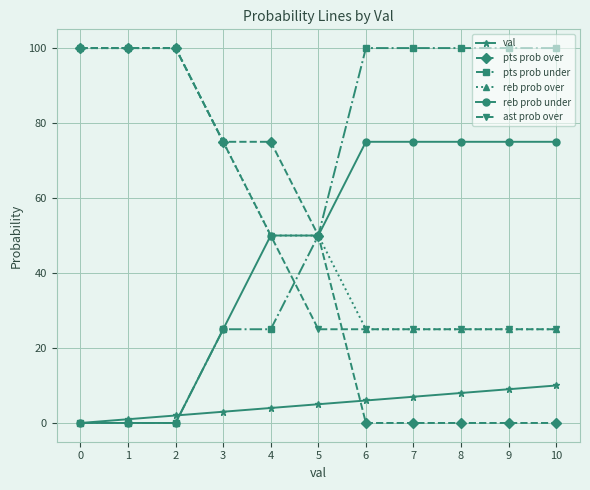

Does the chart have visible grid lines?

Yes